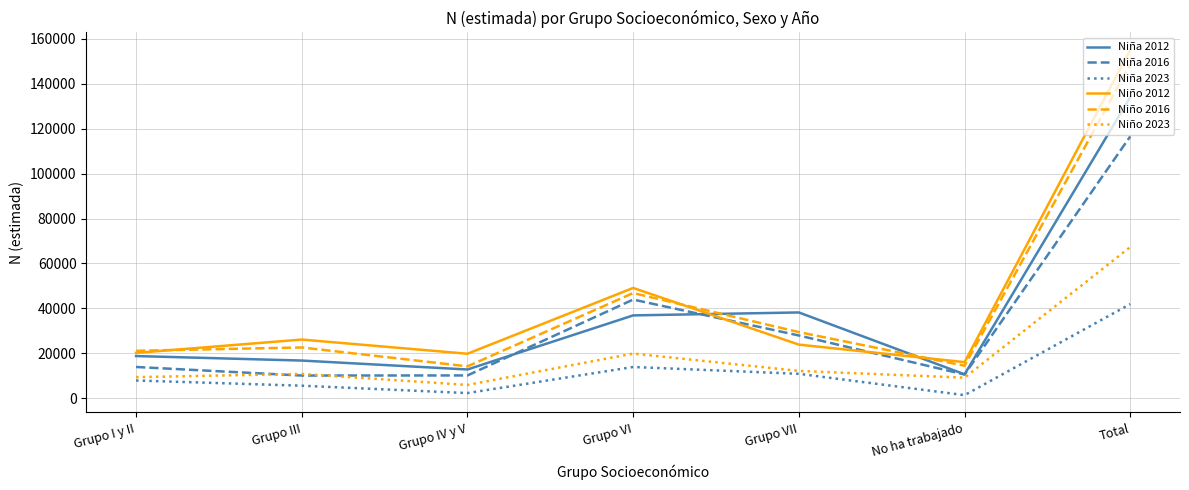

Does the chart display data point markers on the line(s)?

No